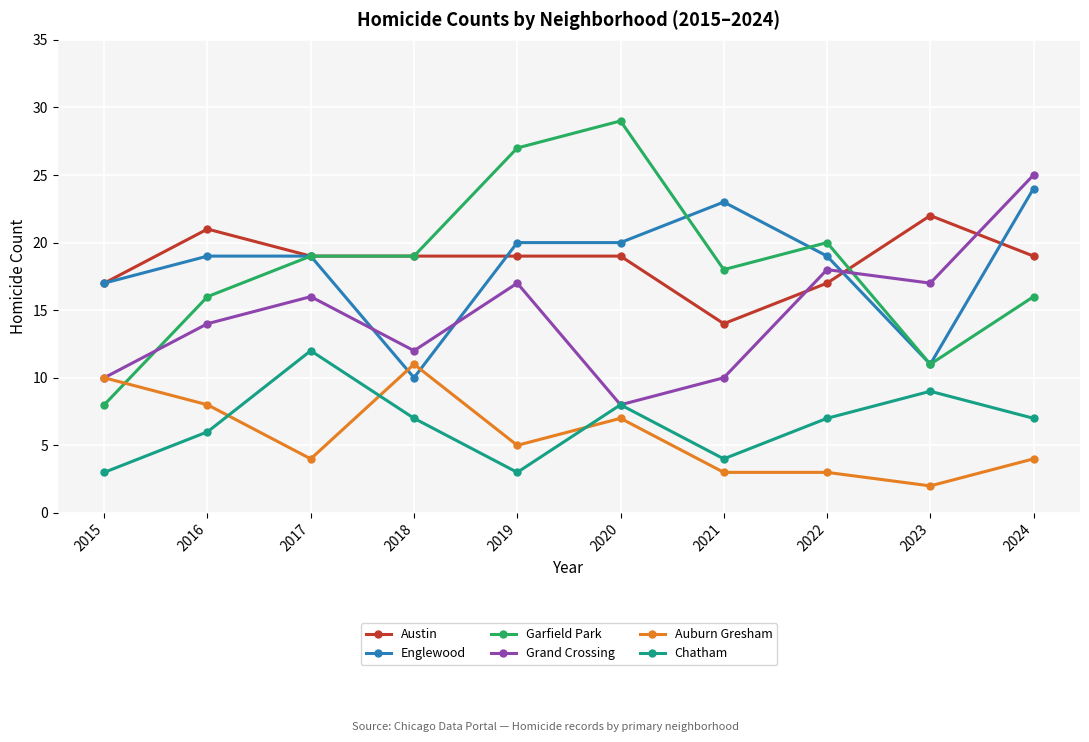

At 2016, list the series in order from smallest to largest.

Chatham, Auburn Gresham, Grand Crossing, Garfield Park, Englewood, Austin